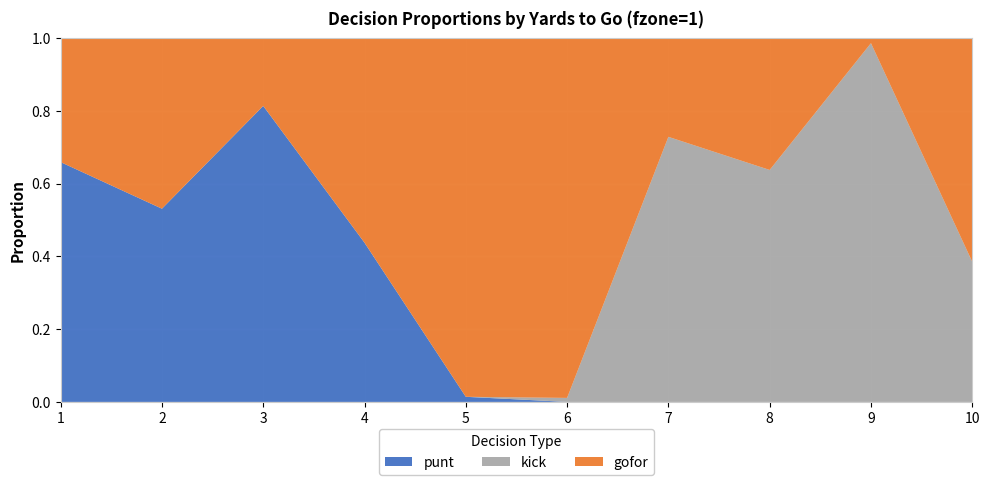

Reading left to right, transcribe all the data shown in this chart.

gofor: 0.3	0.5	0.2	0.6	1.0	1.0	0.3	0.4	0.0	0.6
punt: 0.7	0.5	0.8	0.4	0.0	0.0	0.0	0.0	0.0	0.0
kick: 0.0	0.0	0.0	0.0	0.0	0.0	0.7	0.6	1.0	0.4